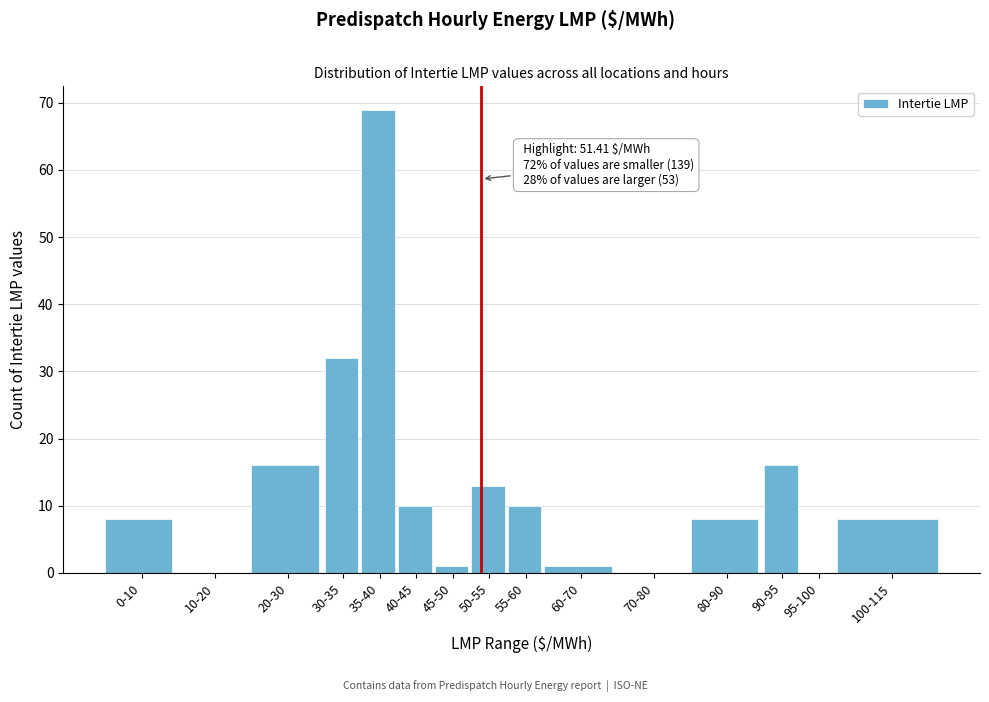

Reading left to right, list all the values displayed in this chart.

0-10=8	10-20=0	20-30=16	30-35=32	35-40=69	40-45=10	45-50=1	50-55=13	55-60=10	60-70=1	70-80=0	80-90=8	90-95=16	95-100=0	100-115=8